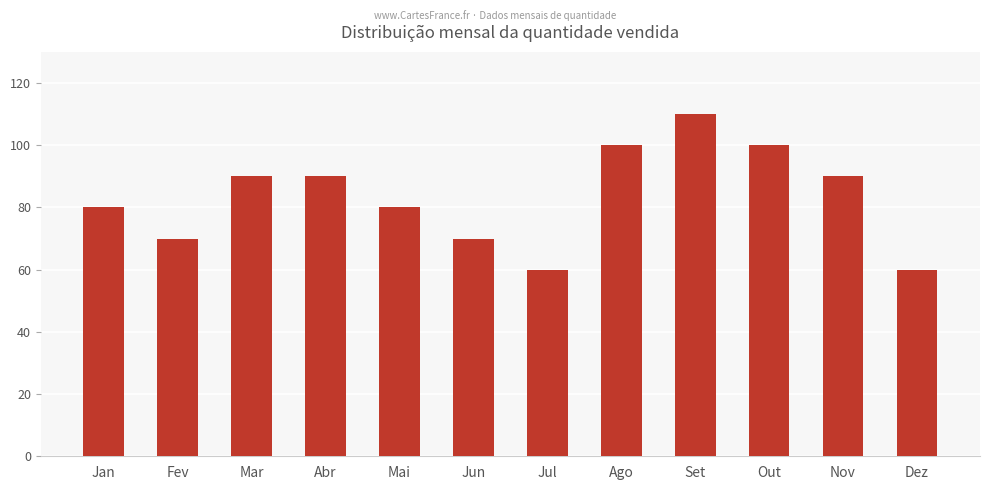

Which category has the highest value across all series?

Set